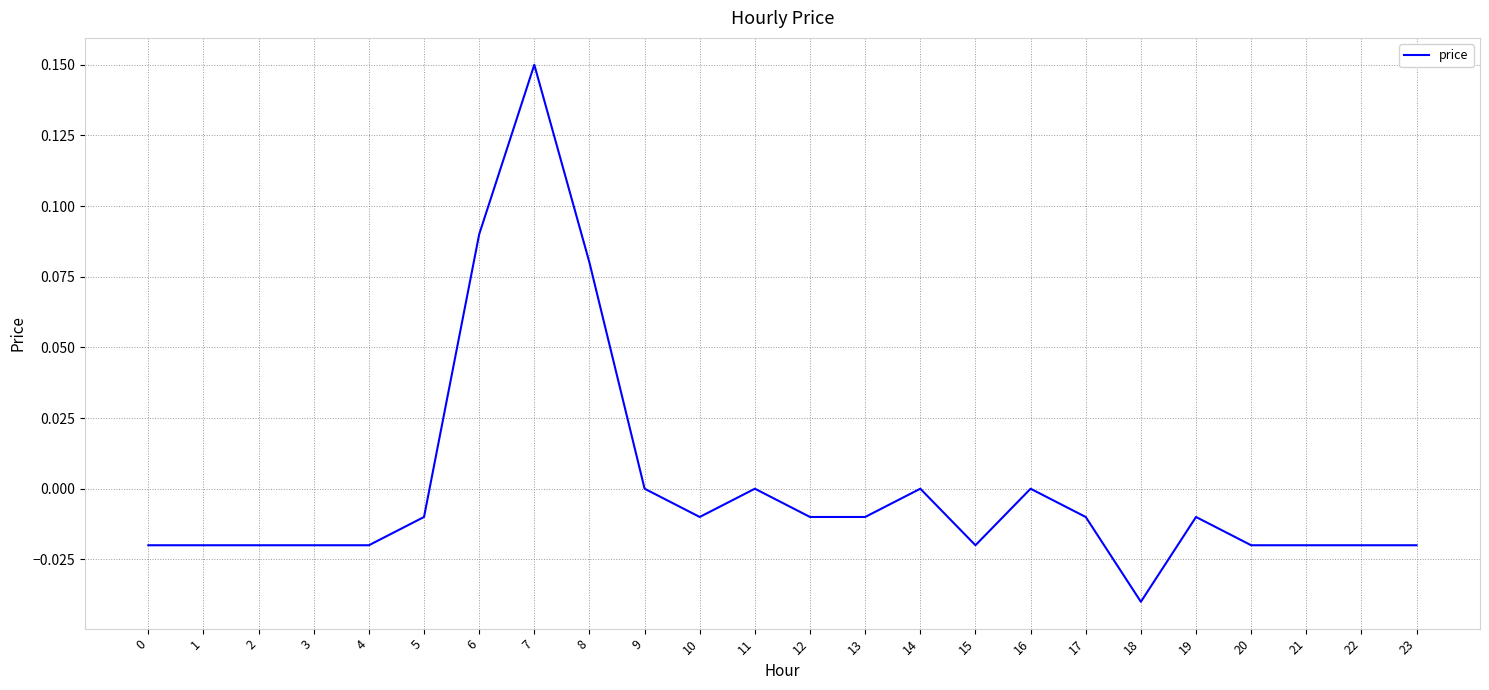

At which category does the chart reach its peak across all series?

7